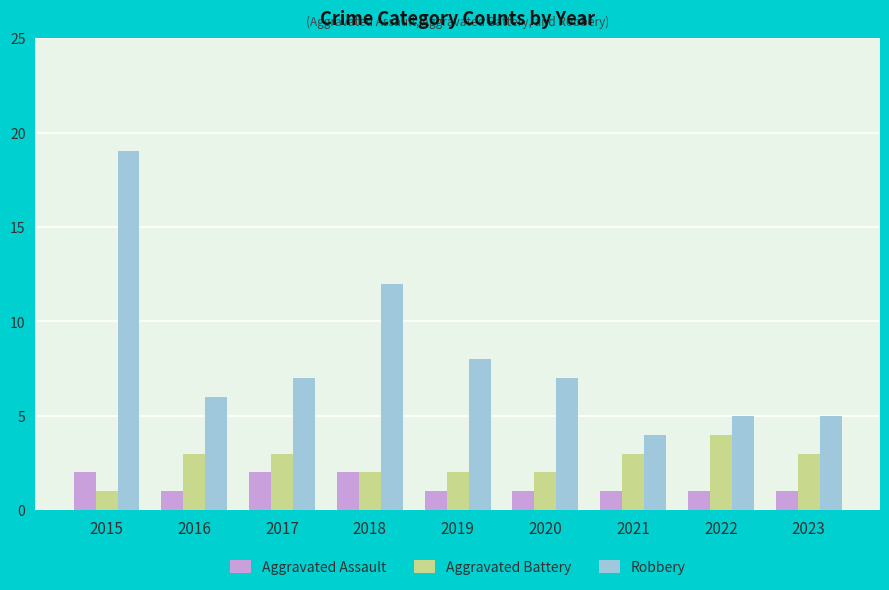

At which label does Robbery first exceed 7?

2015